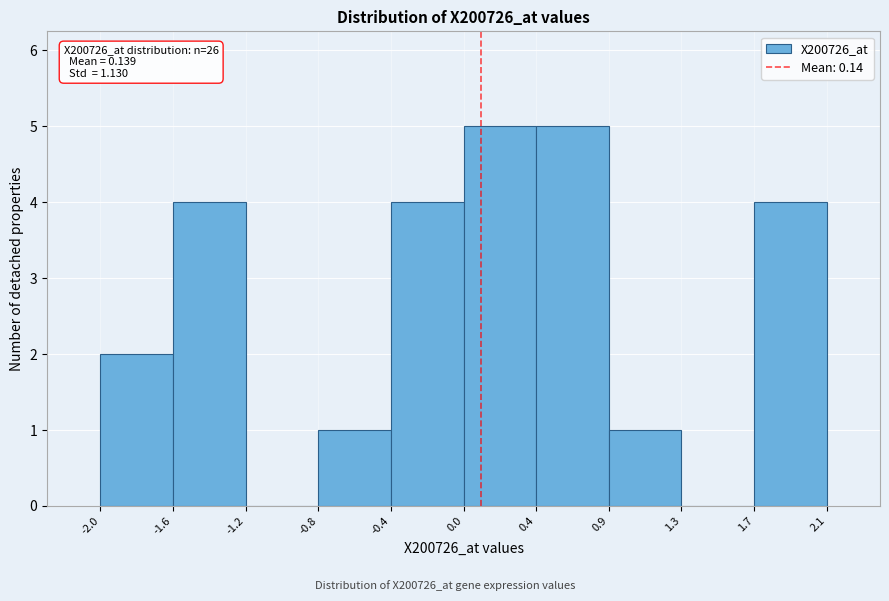

Reading left to right, list all the values displayed in this chart.

-2.0=2	-1.6=4	-1.2=0	-0.8=1	-0.4=4	0.0=5	0.4=5	0.9=1	1.3=0	1.7=4